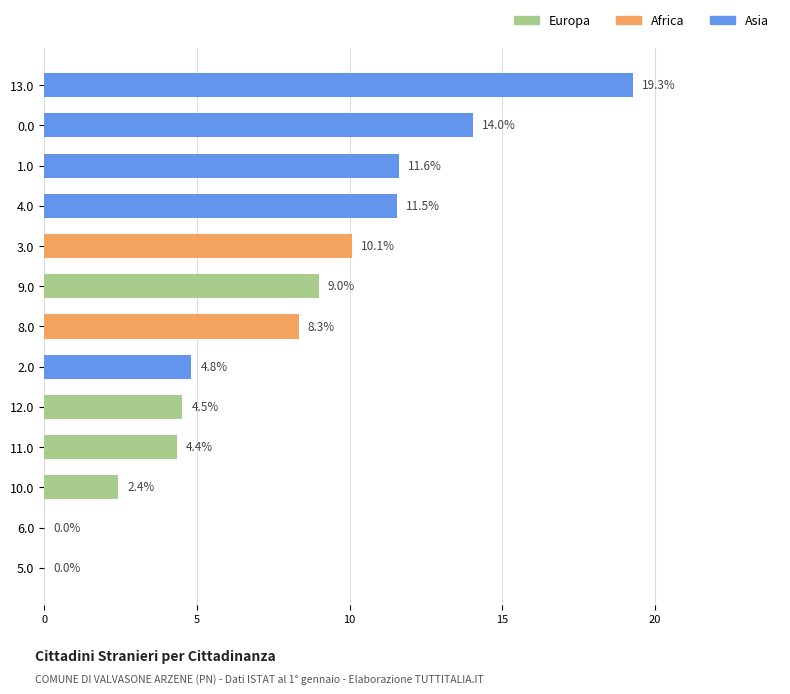

How many series are shown in this chart?

1